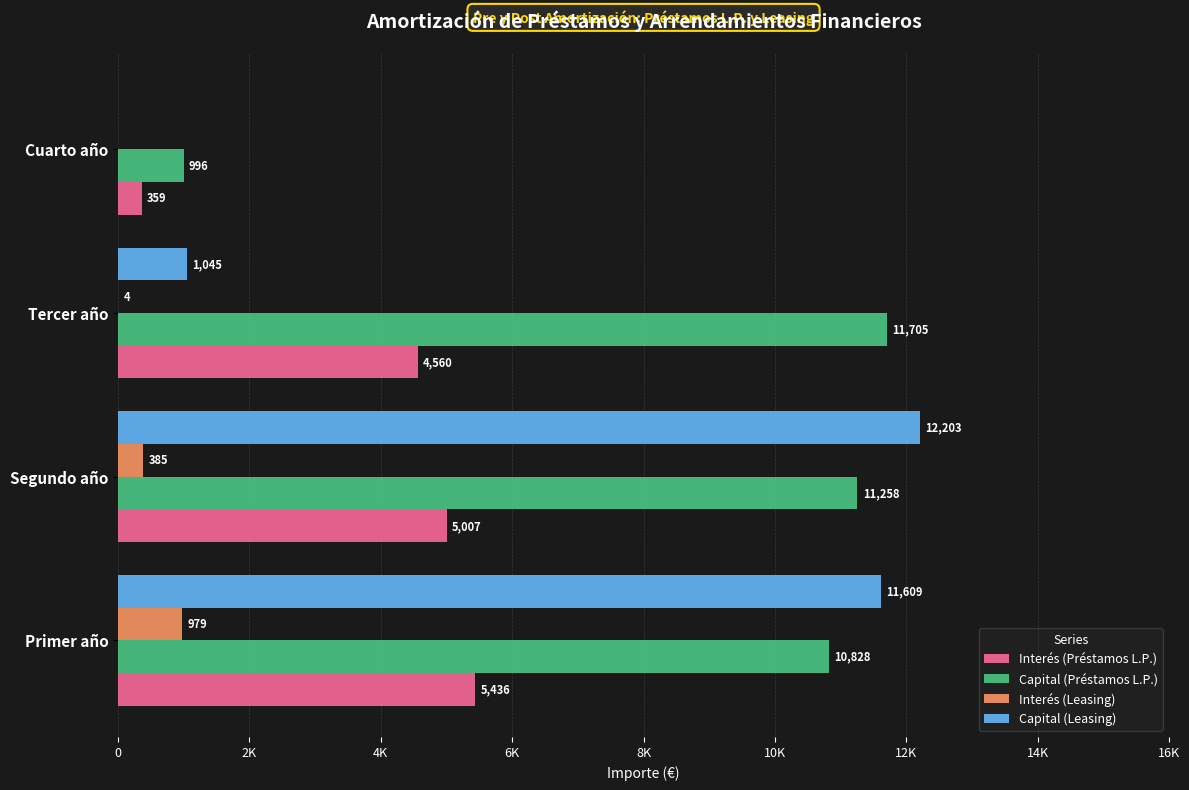

How many categories are shown in the chart?

4